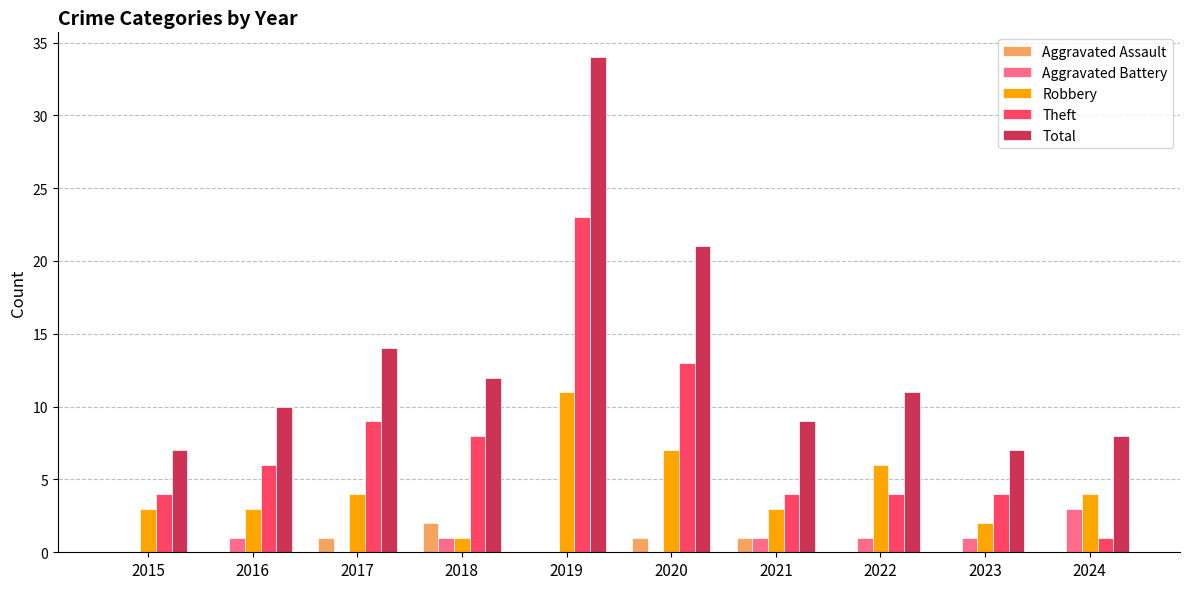

What is the spread (max minus min) of values at 2017?

14